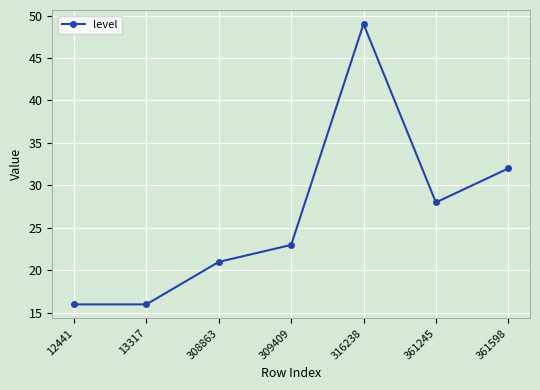

What is the value of the 5th point from the left?

49